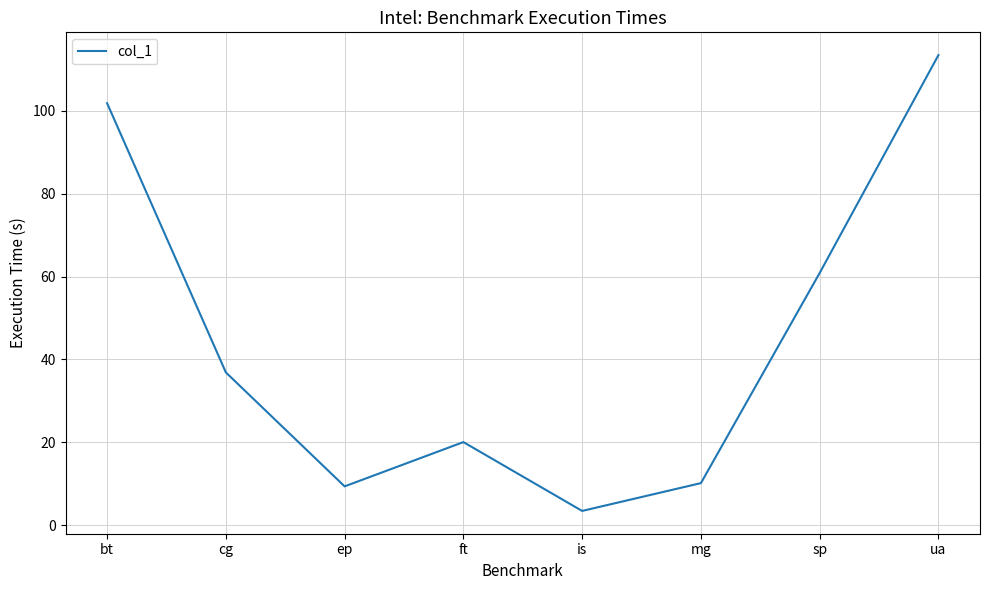

What is the smallest value displayed?

3.5